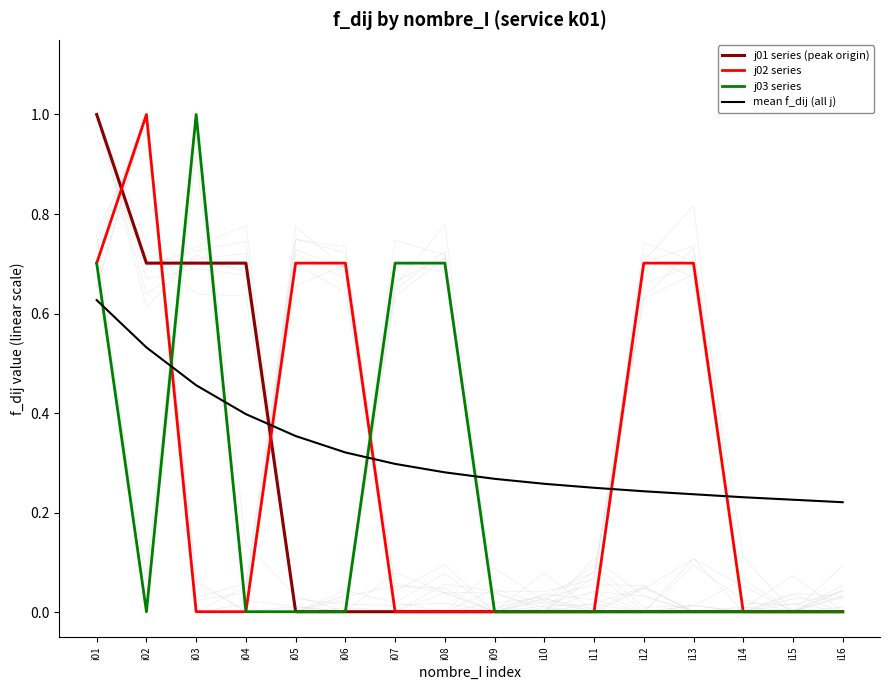

The j01 series (peak origin) series shows 1.0 at i01. True or false?

True